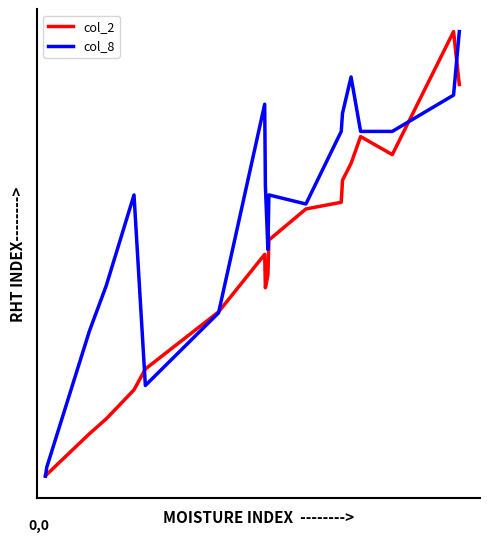

What is the value of the col_8 point at the 10th from the left?

0.7